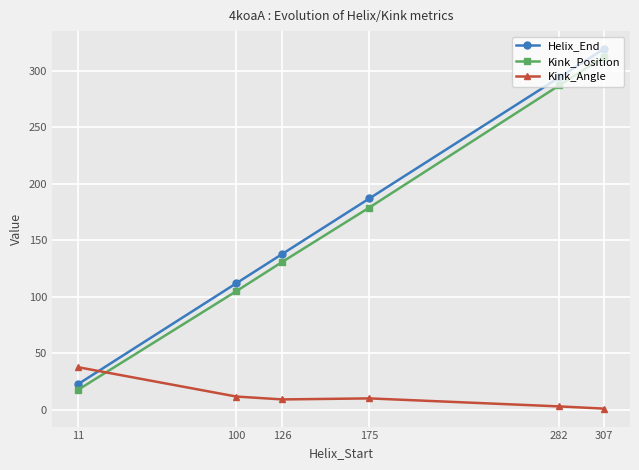

What are all the series names shown in the legend?

Helix_End, Kink_Position, Kink_Angle